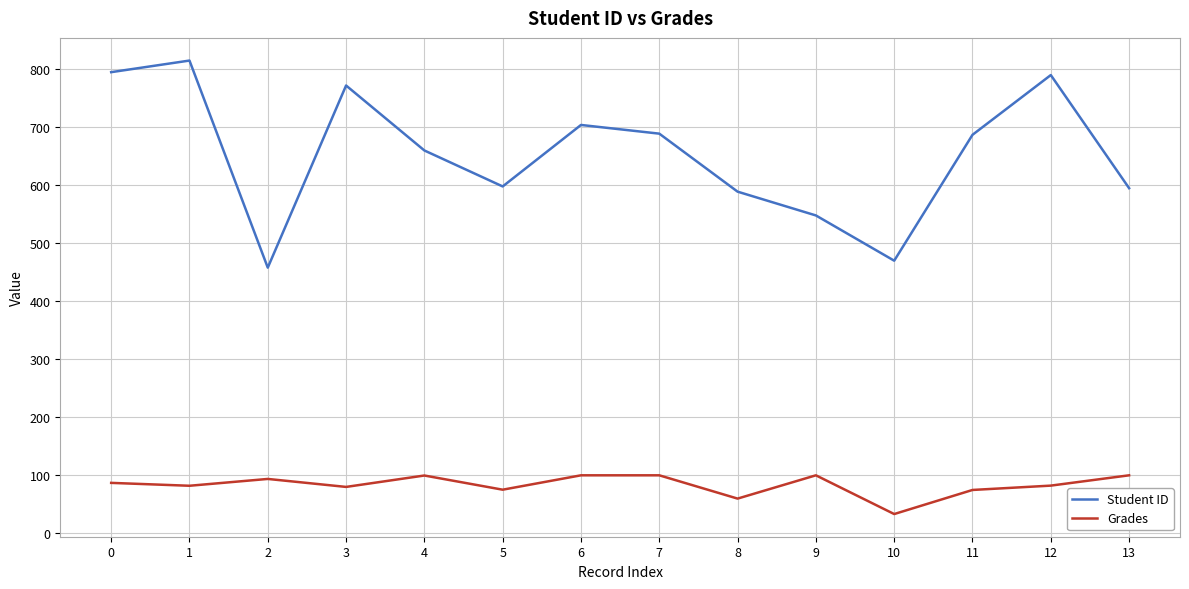

What value does the Grades series have at 10?

33.2